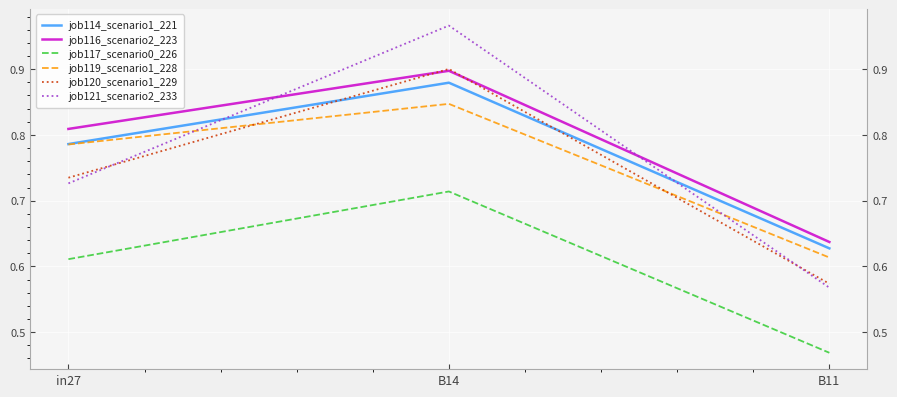

Count the job116_scenario2_223 values in the range 0 to 1.

3